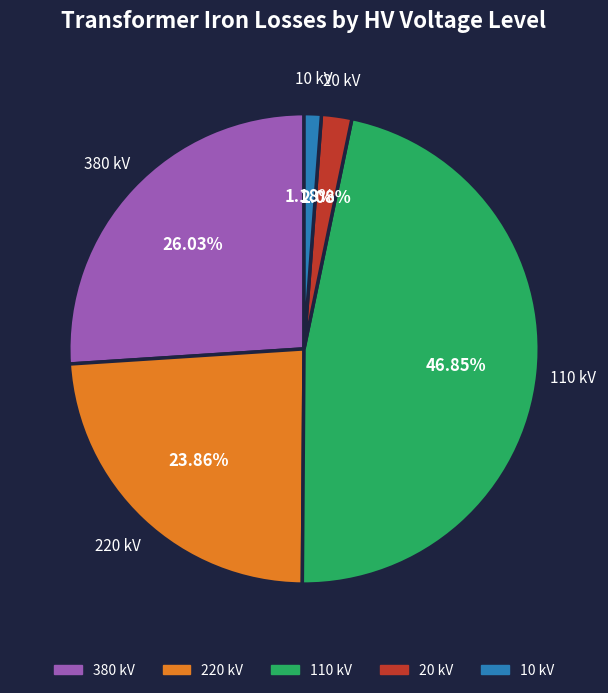

To the nearest percent, what is the average slice percentage?

20%